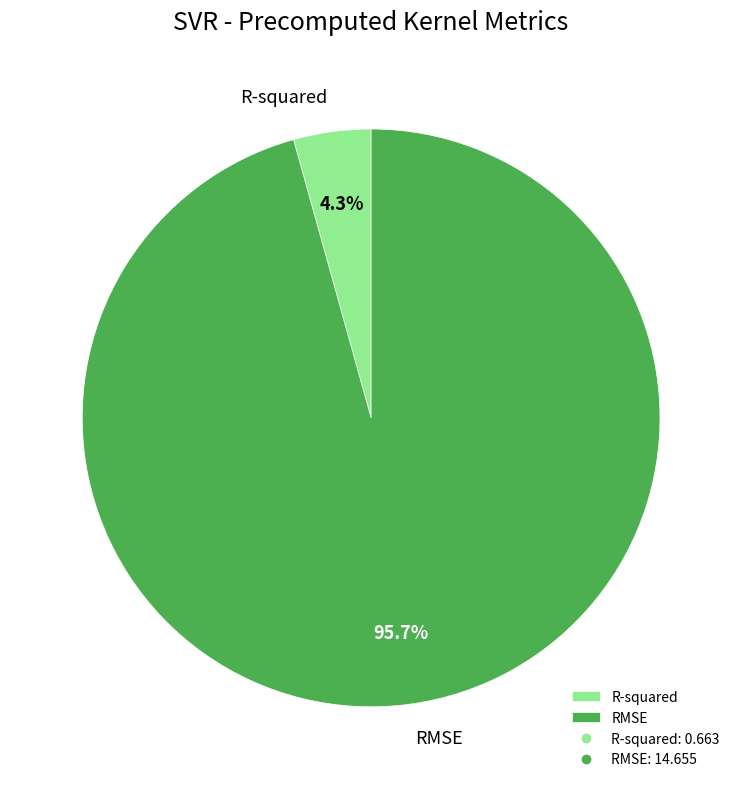

To the nearest percent, what is the difference between the R-squared and RMSE slice percentages?

91%